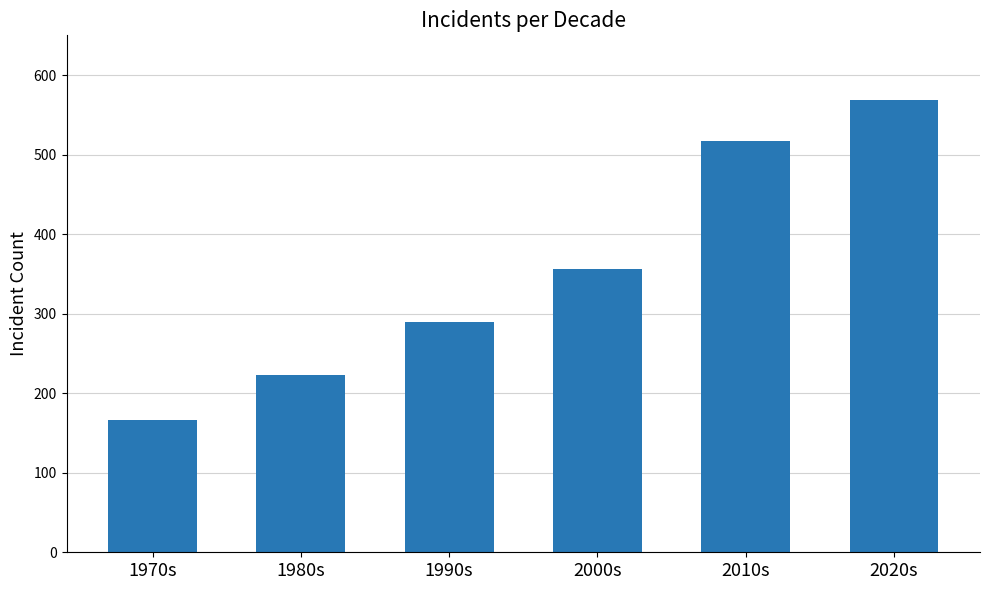

The chart shows a value of 63 at 1970s. True or false?

False